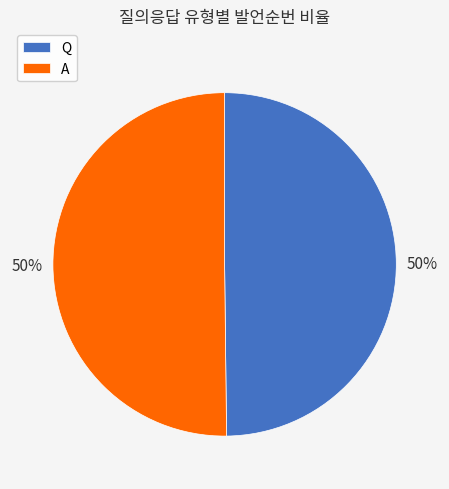

Do Q and A together represent more than half of the pie?

Yes